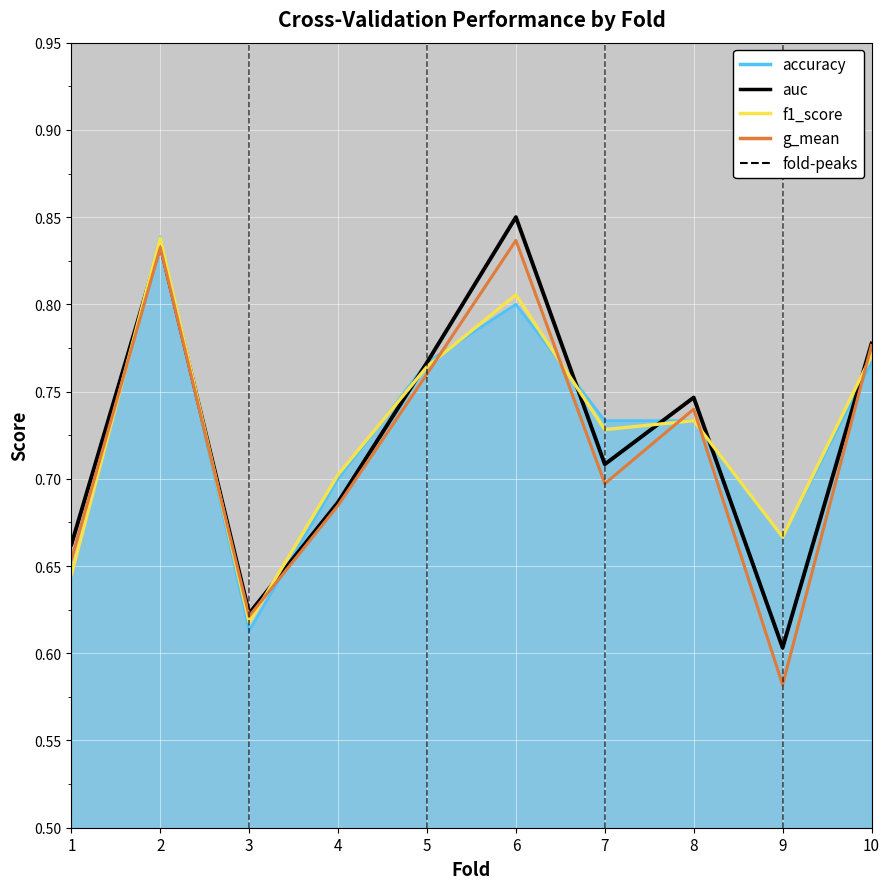

Which series has the widest spread of values?

g_mean